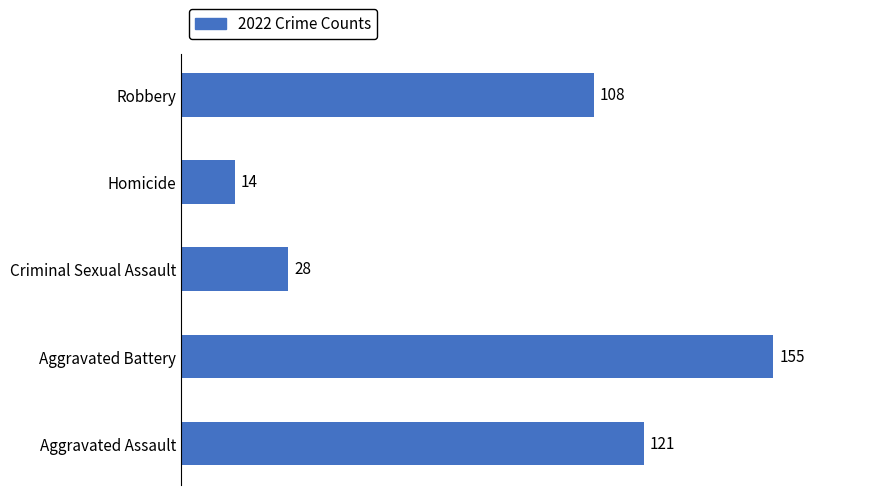

Where is the data nearest to the value 84?

Robbery